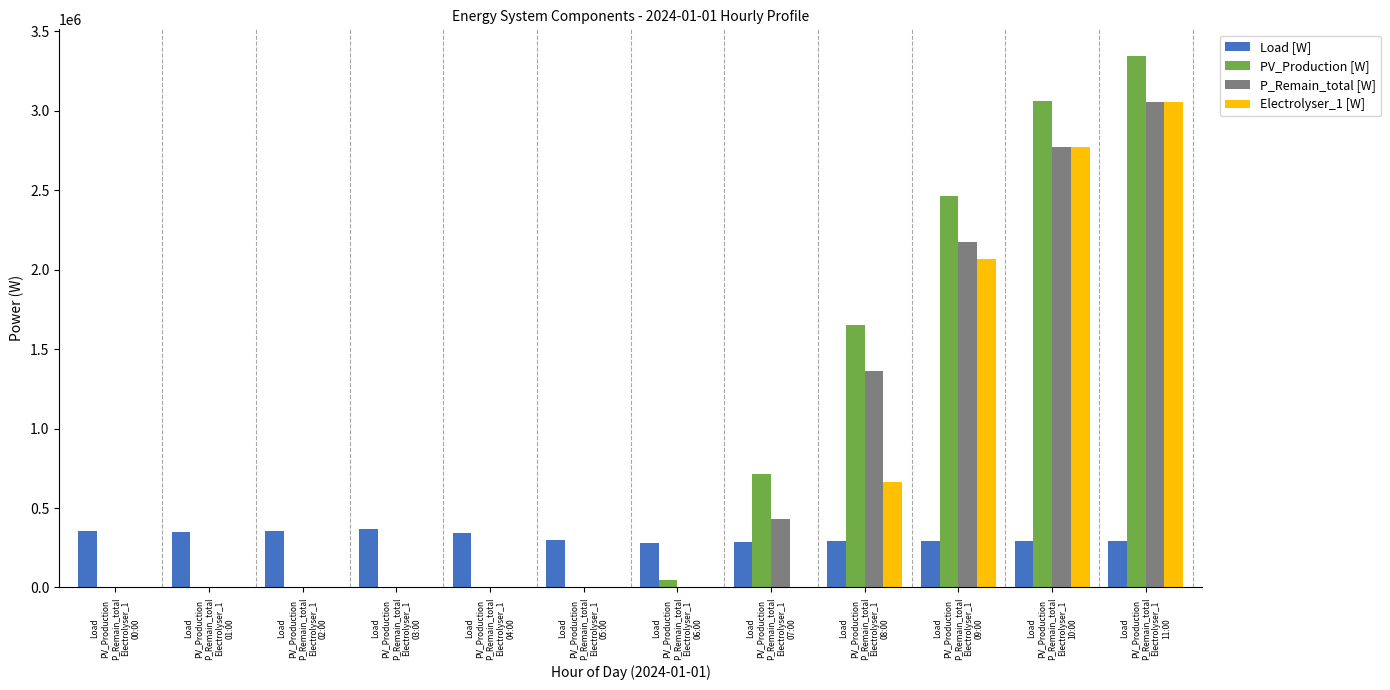

Is it true that P_Remain_total [W] equals 1214943.4 at Load
PV_Production
P_Remain_total
Electrolyser_1
03:00?

False